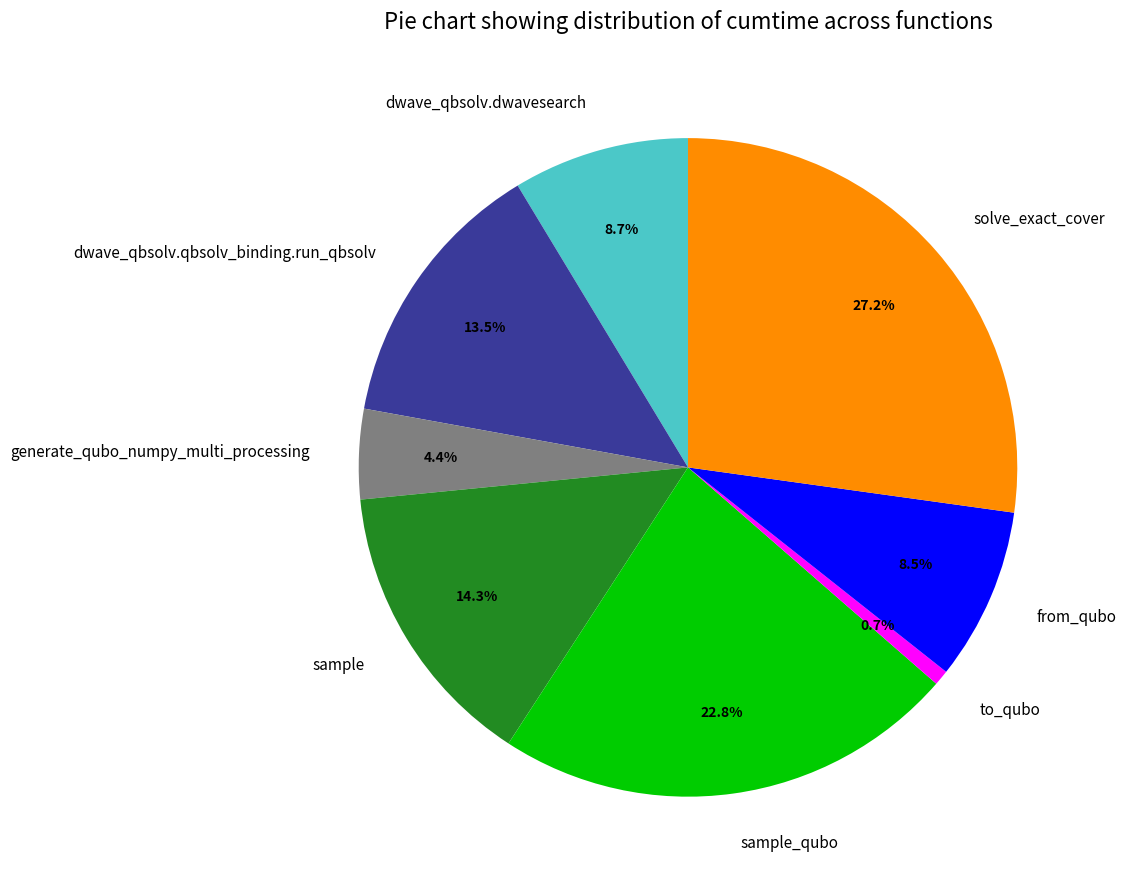

To the nearest percent, what is the difference between the sample and generate_qubo_numpy_multi_processing slice percentages?

10%